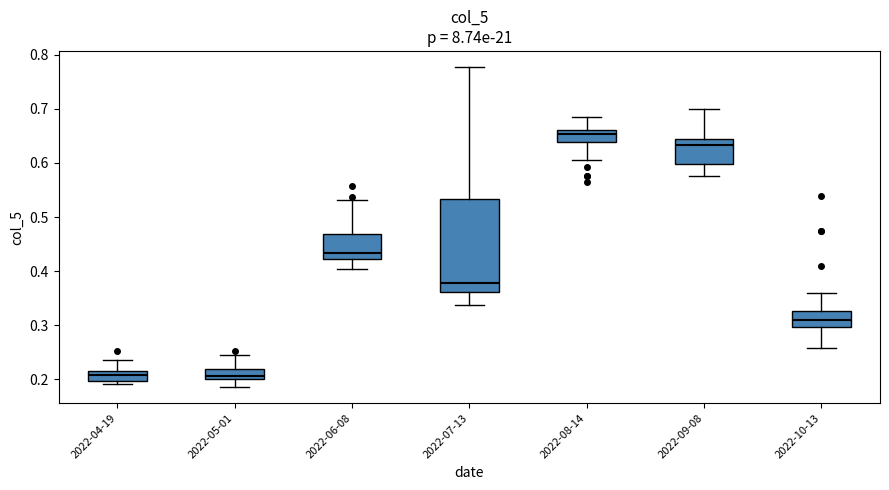

Reading left to right, transcribe this box plot: for each box, give where its median line is, the range the box spans, and where its two whiskers end, as read against the y-axis. The values are not printed on the chart, so give them approximately, as read against the axis.

2022-04-19: median 0.21 (inside the box), box 0.20 to 0.21, whiskers 0.19 to 0.23
2022-05-01: median 0.21, box 0.20 to 0.22, whiskers 0.19 to 0.24
2022-06-08: median 0.43, box 0.42 to 0.47, whiskers 0.40 to 0.53
2022-07-13: median 0.38, box 0.36 to 0.53, whiskers 0.34 to 0.78
2022-08-14: median 0.65, box 0.64 to 0.66, whiskers 0.61 to 0.69
2022-09-08: median 0.63, box 0.60 to 0.64, whiskers 0.58 to 0.70
2022-10-13: median 0.31, box 0.30 to 0.33, whiskers 0.26 to 0.36